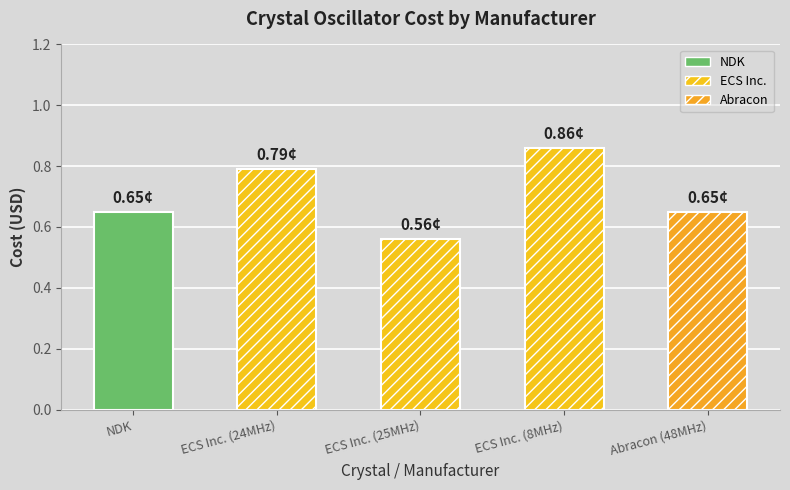

What is the difference between the maximum and minimum values?

0.3